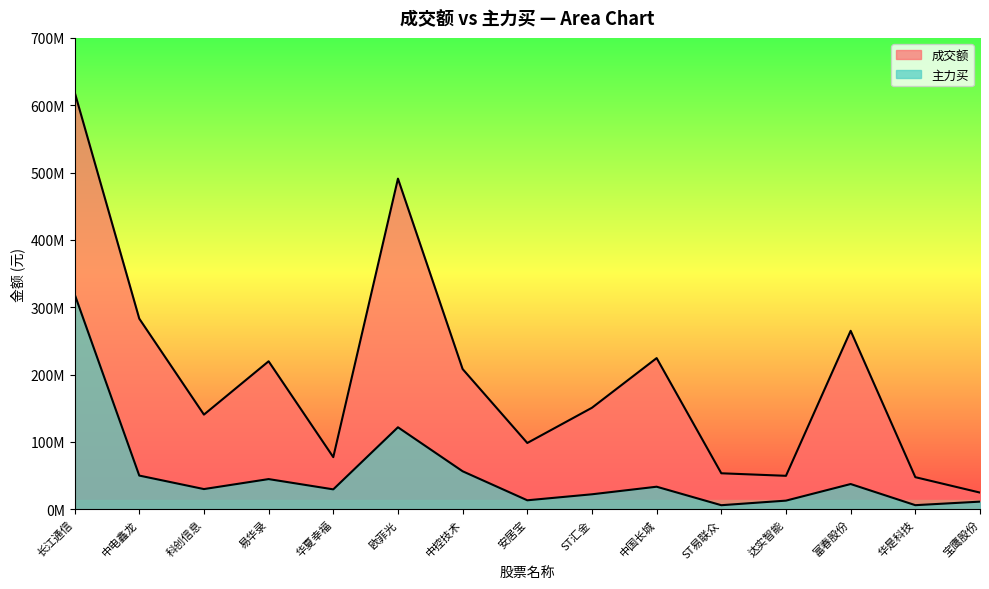

What is the minimum value shown in the chart?

6099248